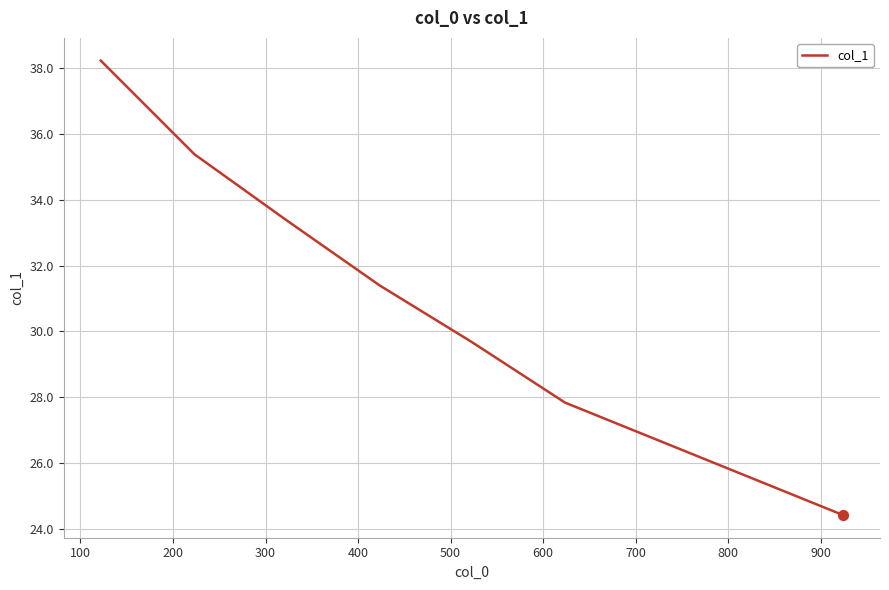

True or false: there are more than 1 points higher than both neighbors.

False